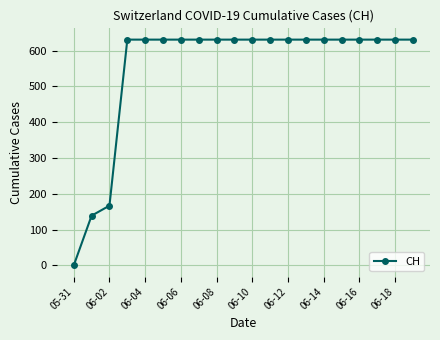

How many data points does each series have?

20